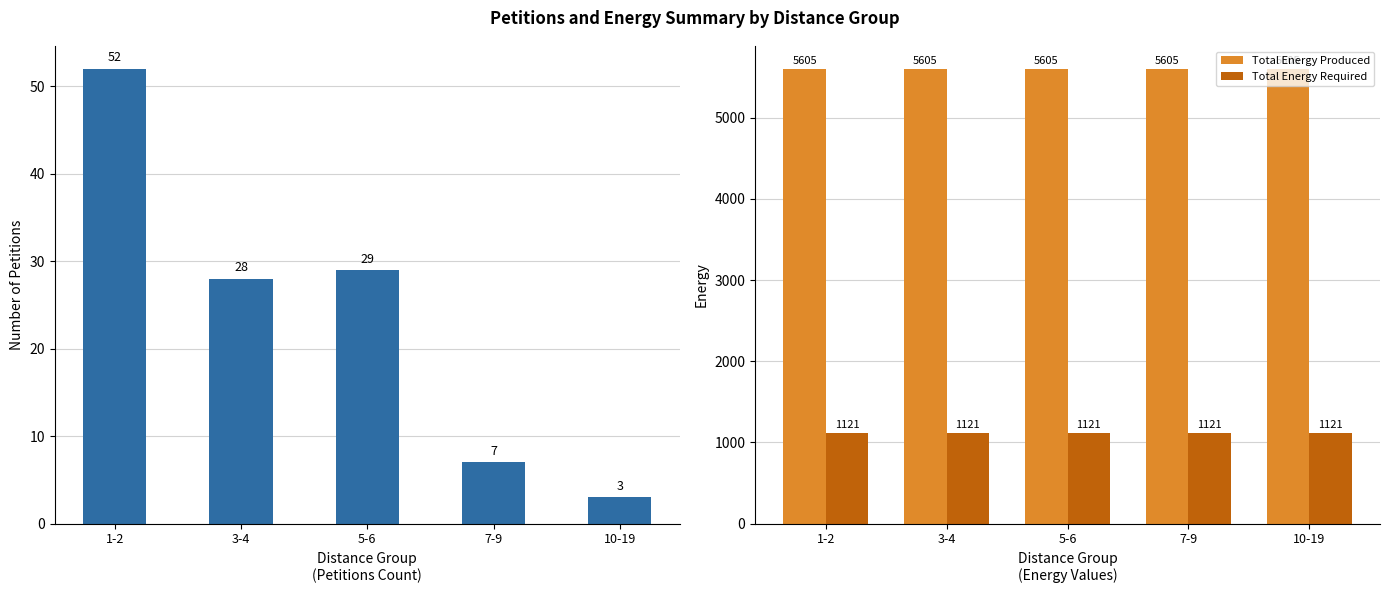

At which category is the sum across all series the highest?

1-2